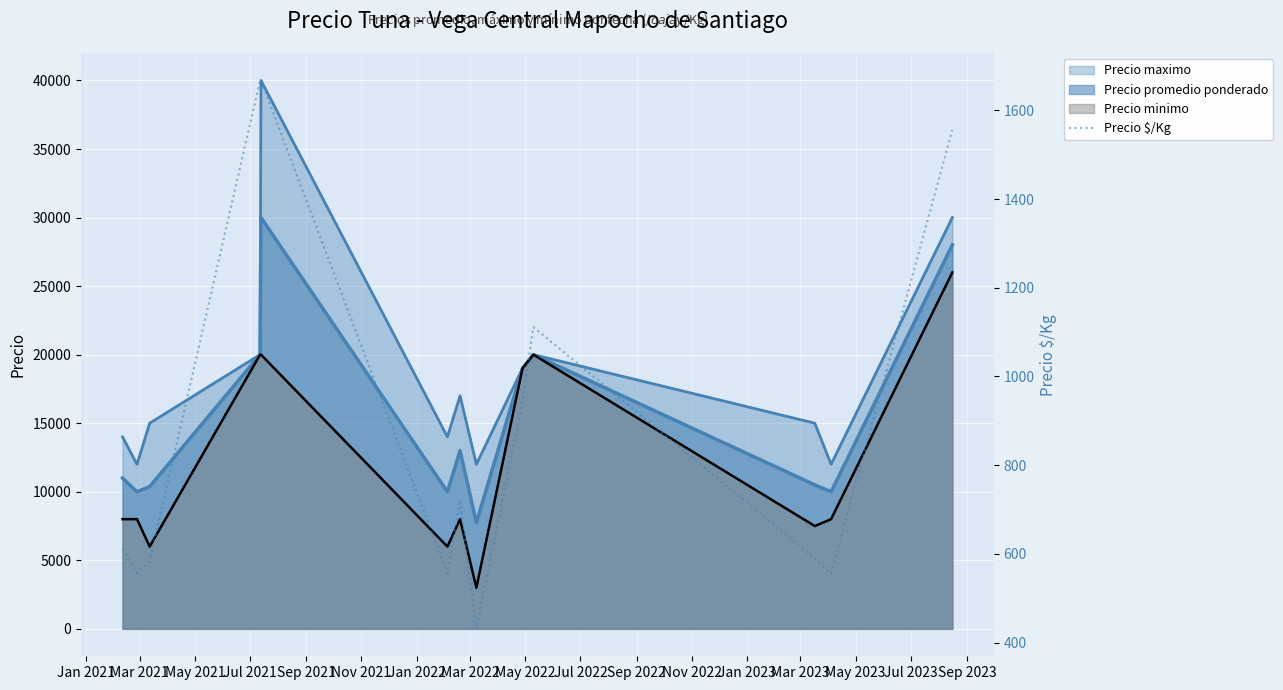

Which label corresponds to the smallest value in the chart?

Mar 2022